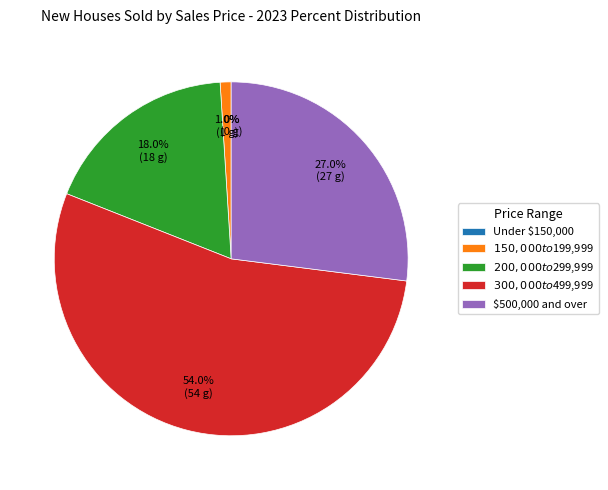

To the nearest percent, what percentage of the pie is $300,000 to $499,999?

54%